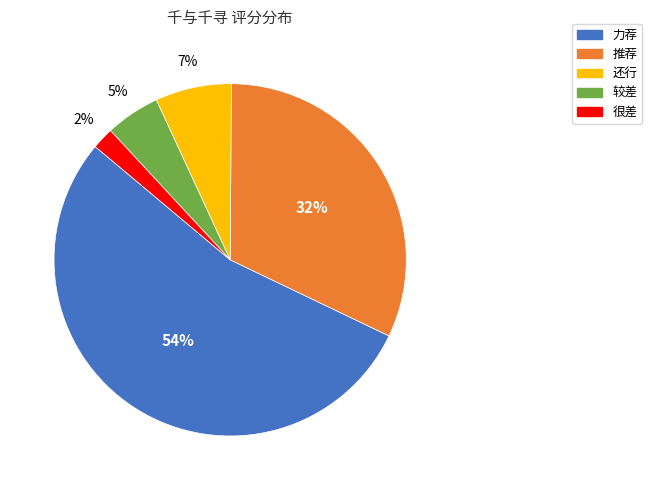

Count the number of slices in the pie.

5